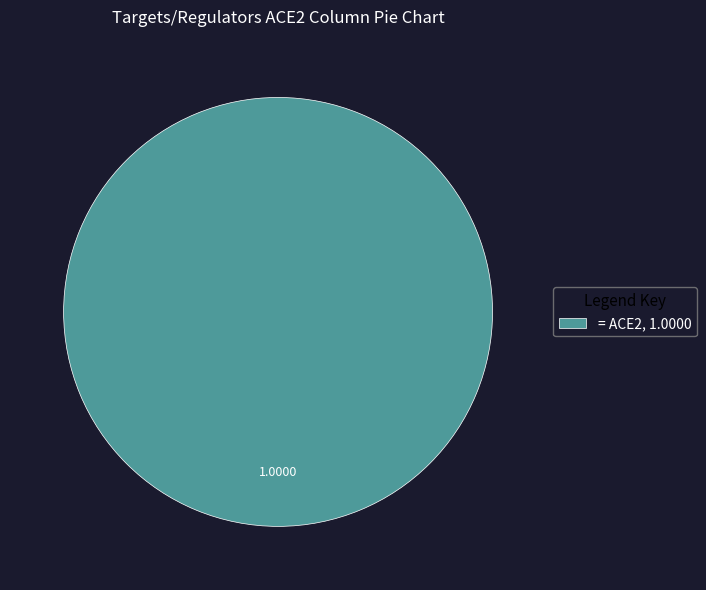

Does any single category account for the majority?

Yes